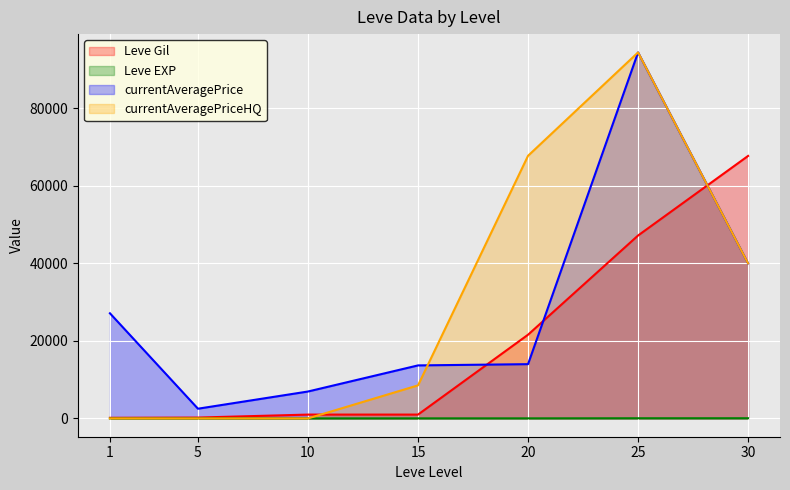

Reading right to left, extract all data points from this chart.

Leve Gil: 67730	47200	21600	990	990	220	160
Leve EXP: 52	47	21	18	9	5	1
currentAveragePrice: 39999	94439	14000	13680	6945	2507	27128
currentAveragePriceHQ: 39999	94439	67769	8528	0	0	0